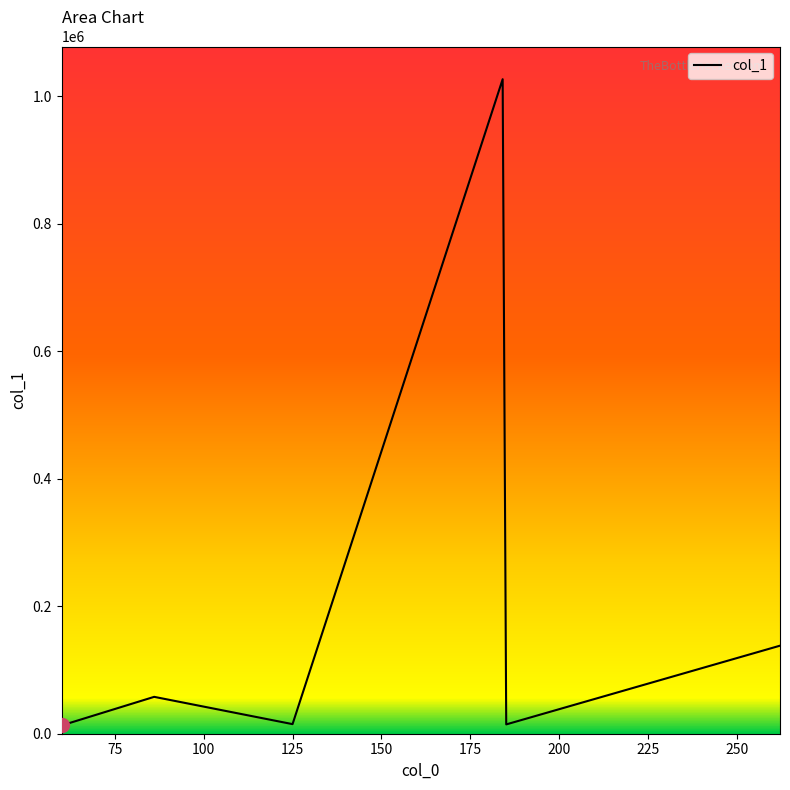

The value at 86.09629821777344 is 57856.0. True or false?

True